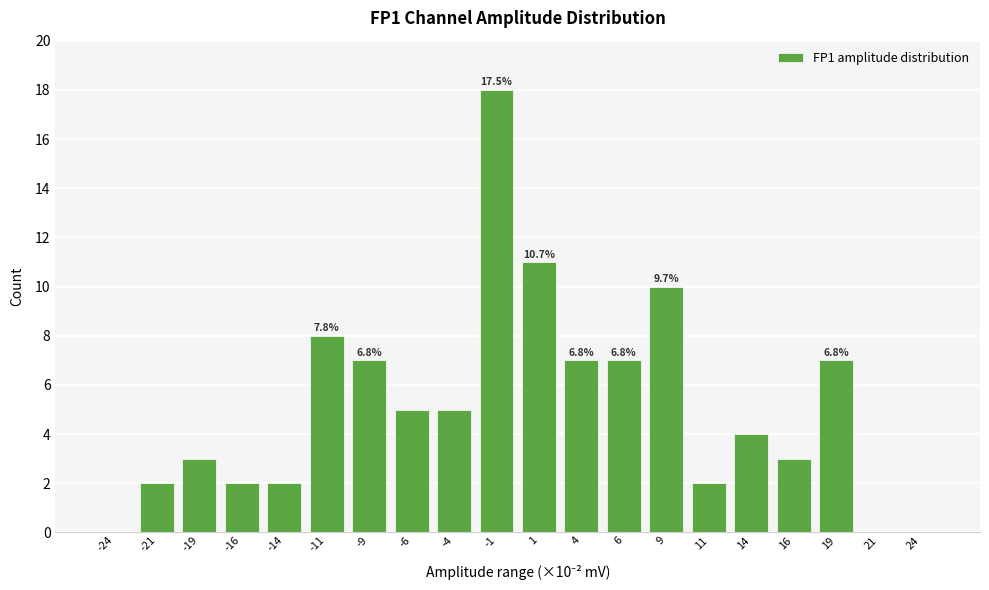

Reading left to right, what are all the values shown in this chart?

-24=0	-21=2	-19=3	-16=2	-14=2	-11=8	-9=7	-6=5	-4=5	-1=18	1=11	4=7	6=7	9=10	11=2	14=4	16=3	19=7	21=0	24=0